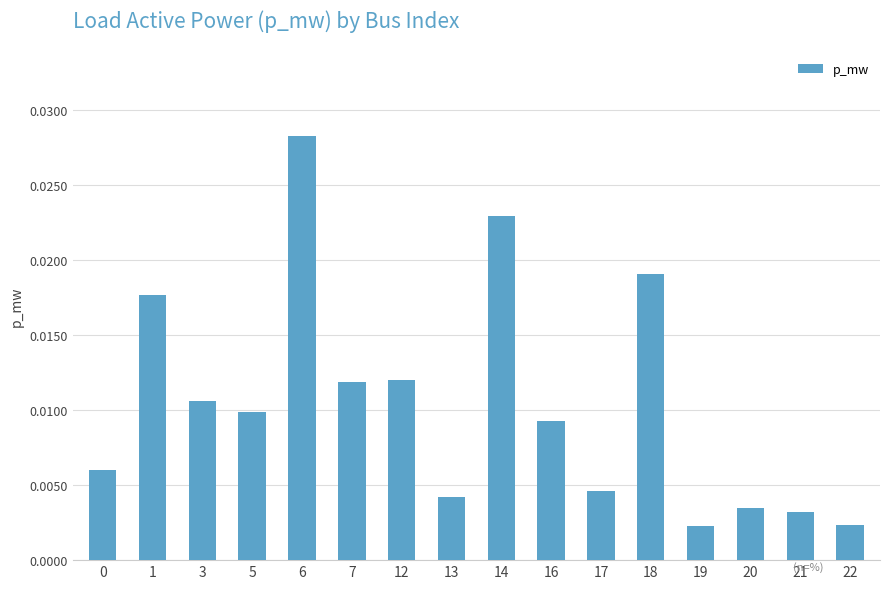

Which label corresponds to the largest value in the chart?

6